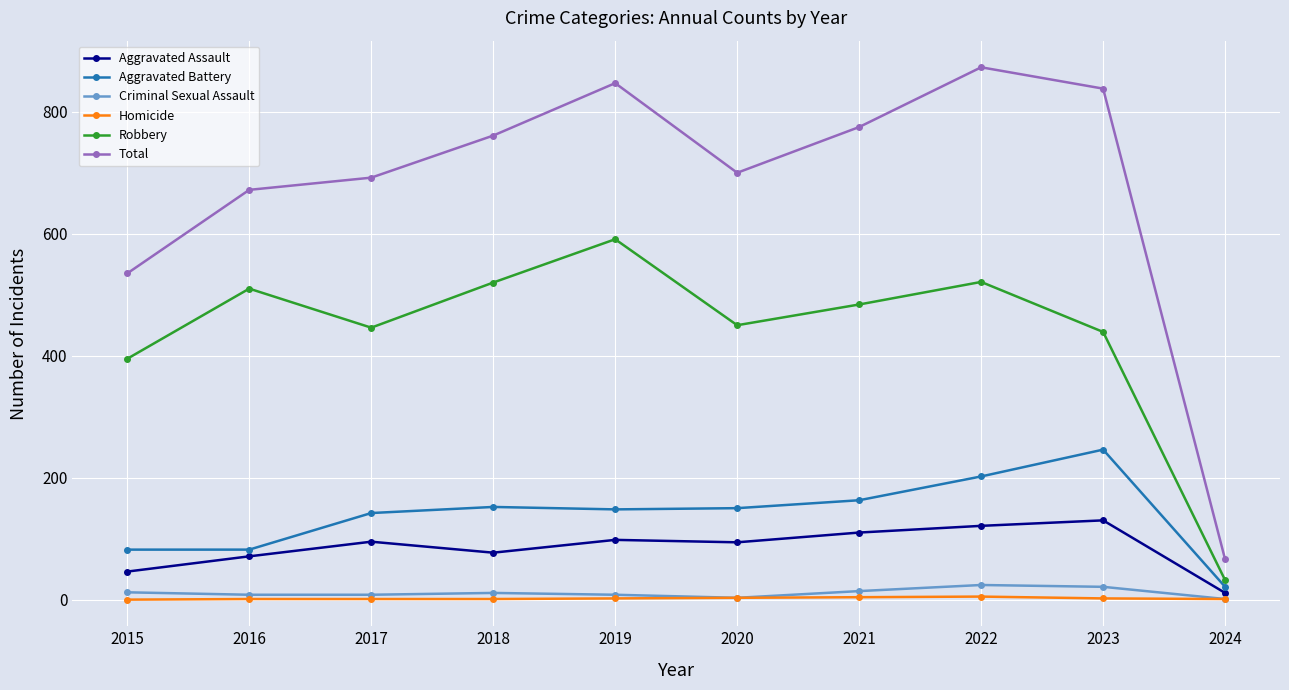

At which label is Aggravated Battery closest to 133?

2017